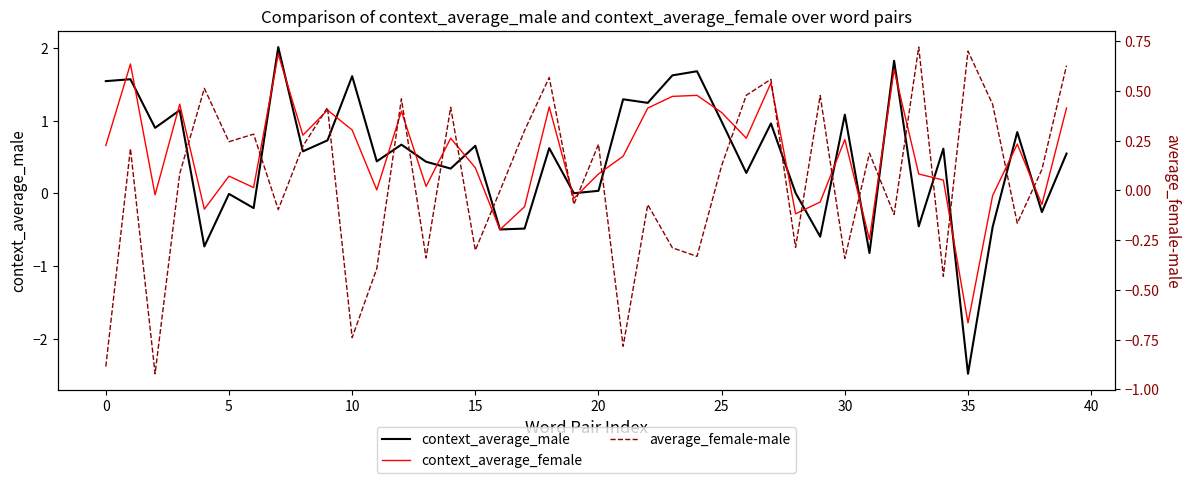

How many data points in average_female-male are less than 0?

18